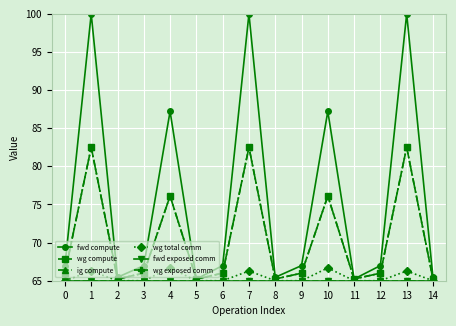

What is the value of the wg total comm point at the 15th from the left?

65.0